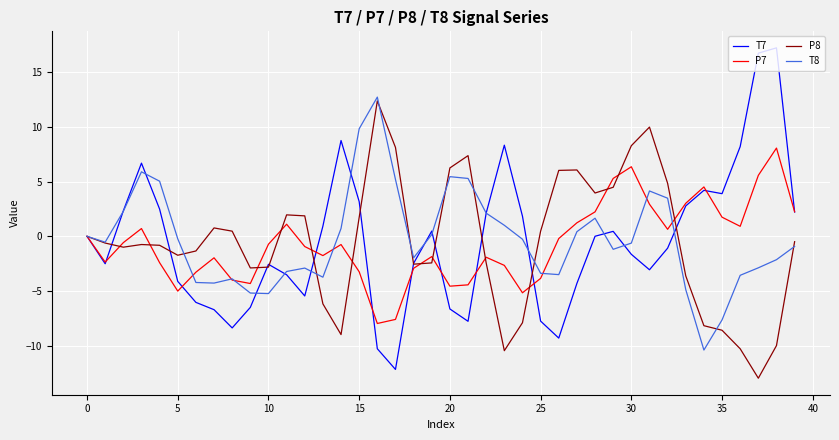

What is the smallest value displayed?

-13.0